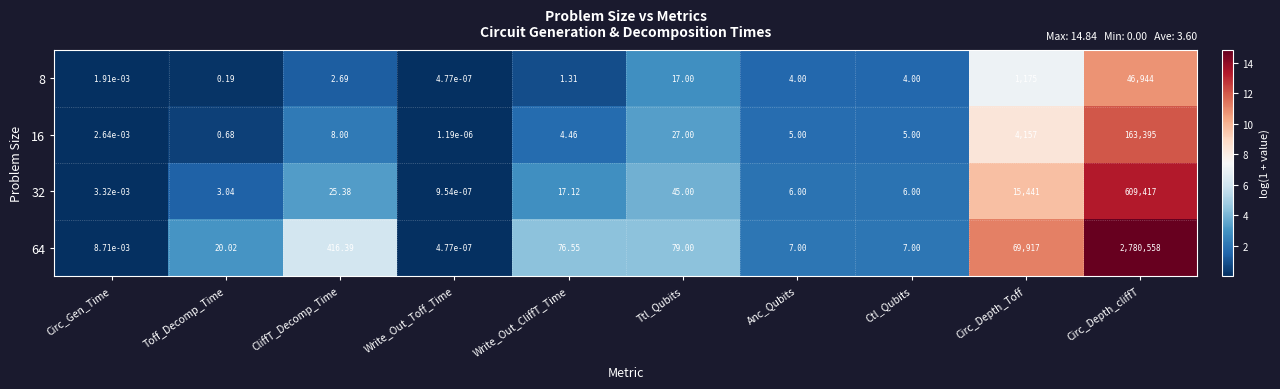

At which label is 8 closest to 23472?

Circ_Depth_Toff